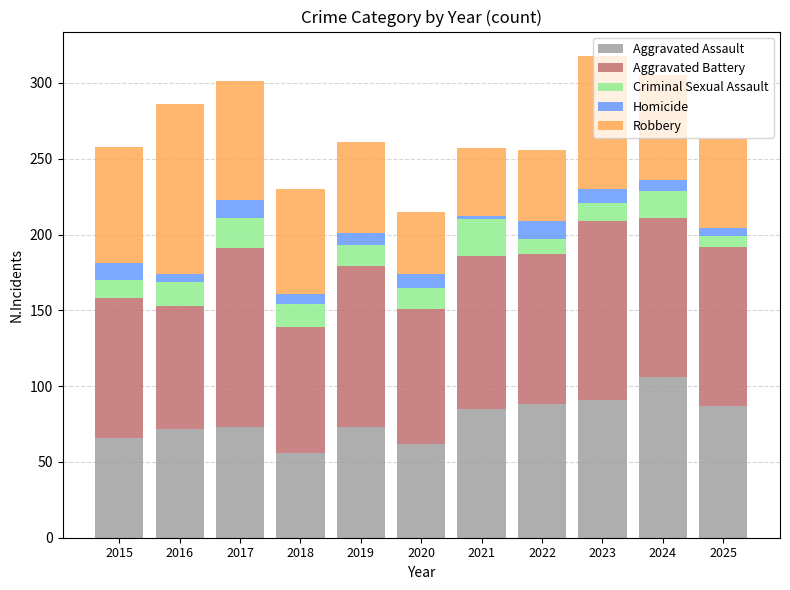

The value of Aggravated Assault at 2024 is 106. True or false?

True